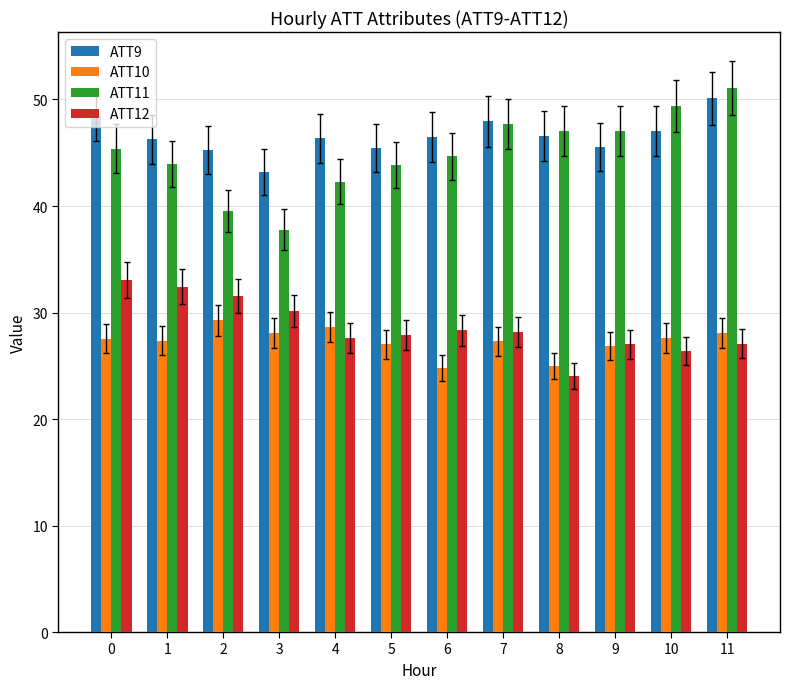

Count the number of data series in this chart.

4